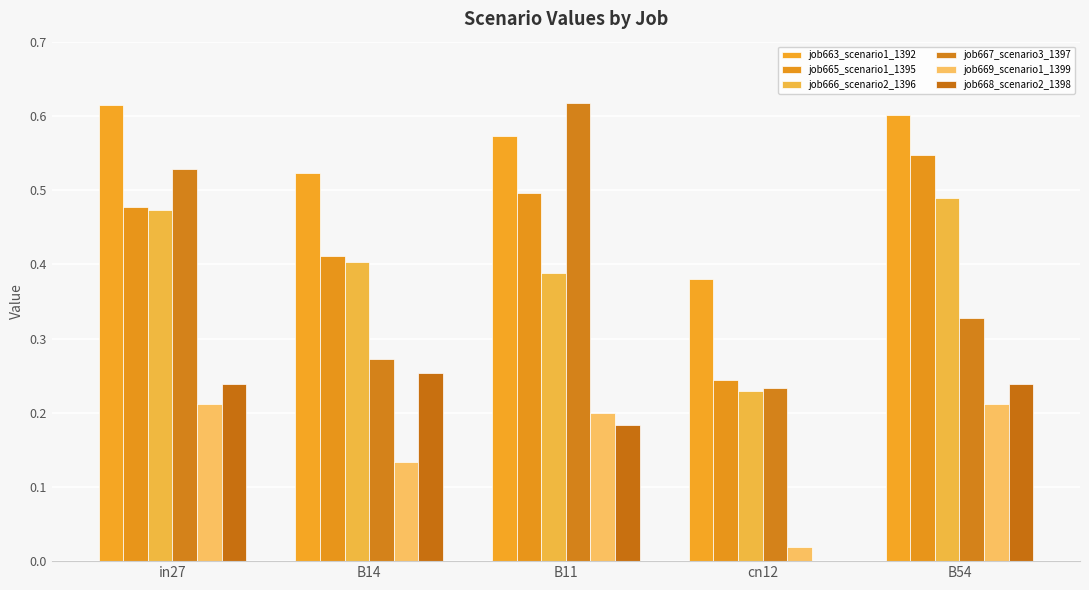

At which category is the sum across all series the highest?

in27